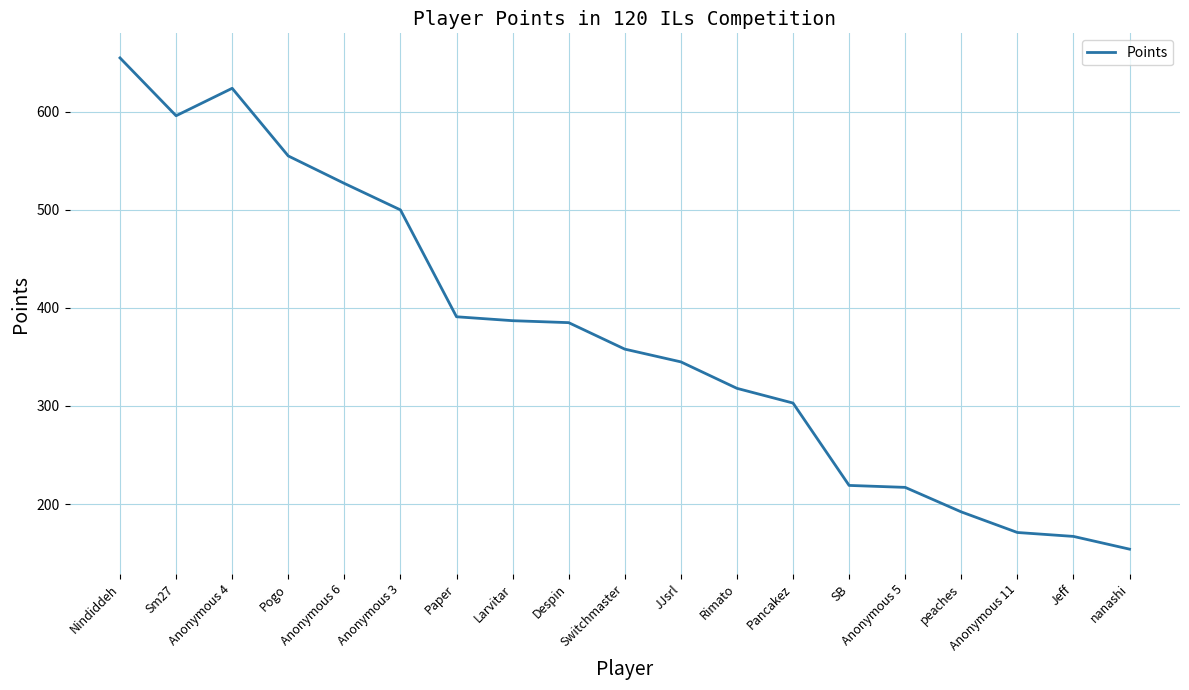

What is the difference between the values at nanashi and Pogo?

401